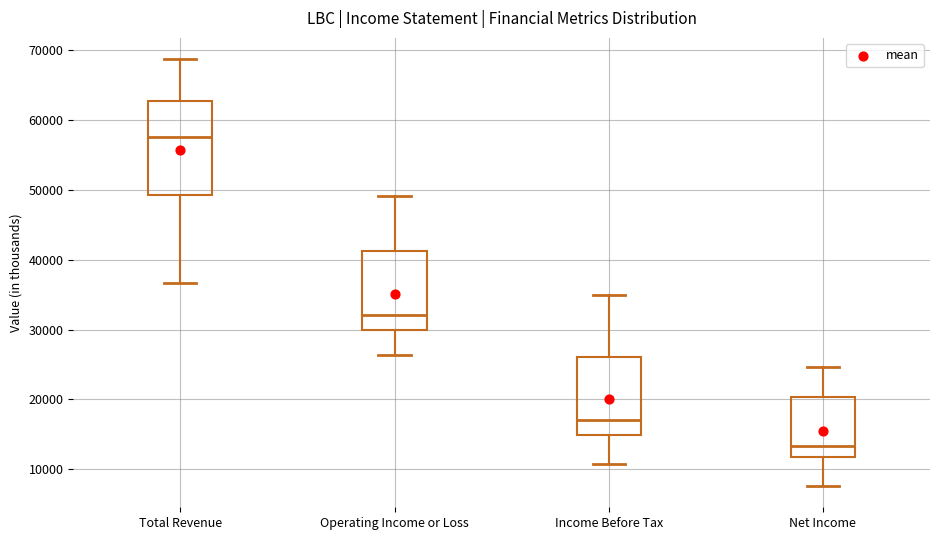

Comparing the boxes themselves (not the whiskers), which one is the tallest?

Total Revenue